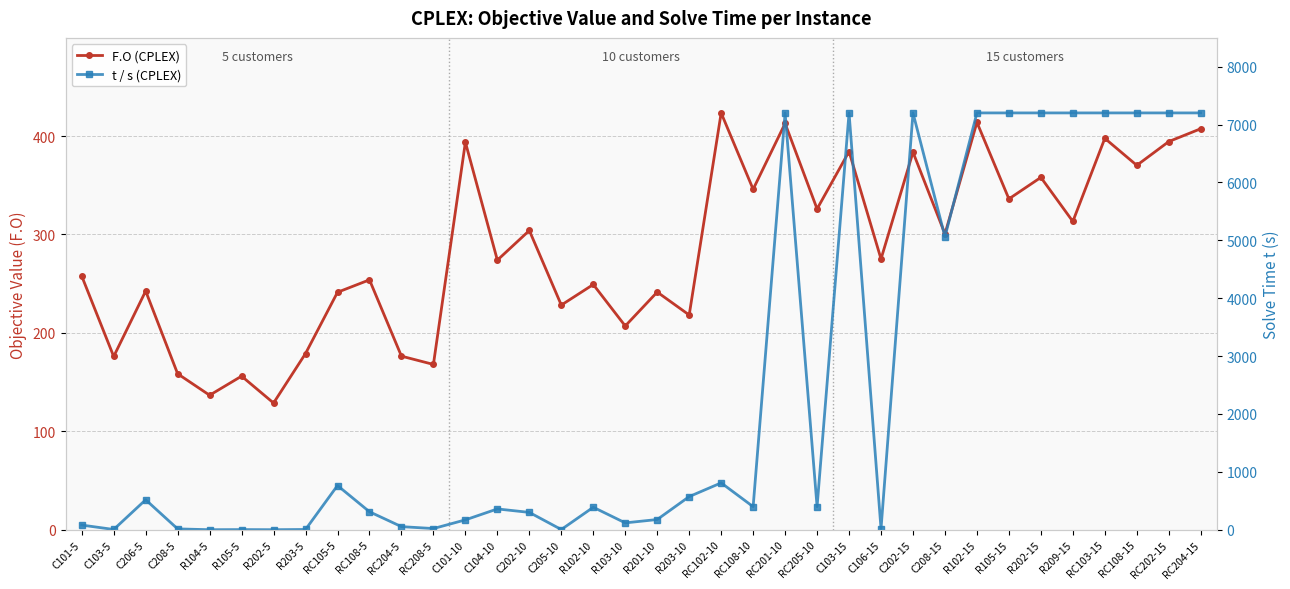

What is the label of the 28th point from the right?

RC105-5